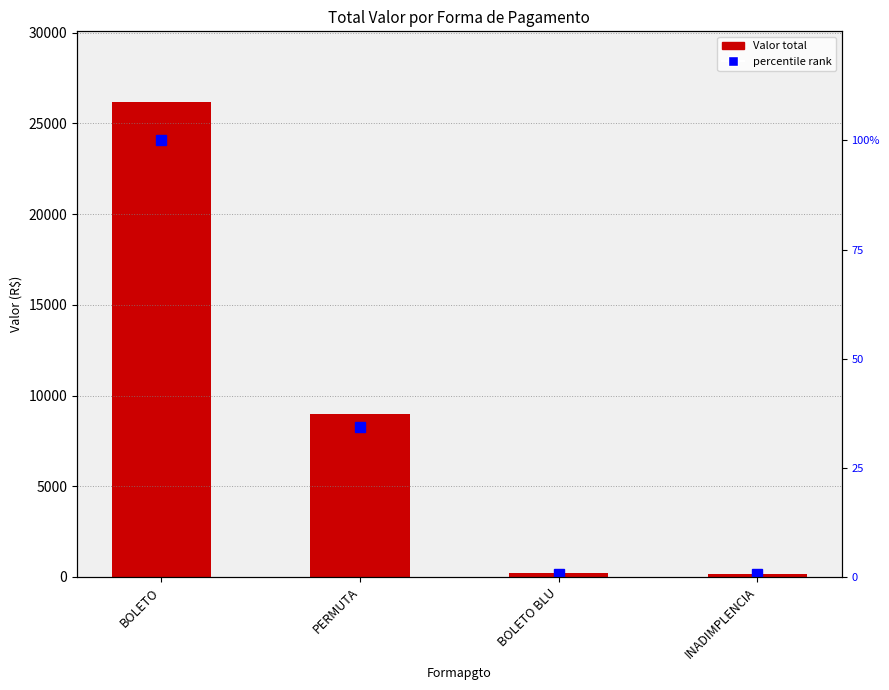

At which label does percentile rank reach its peak?

BOLETO